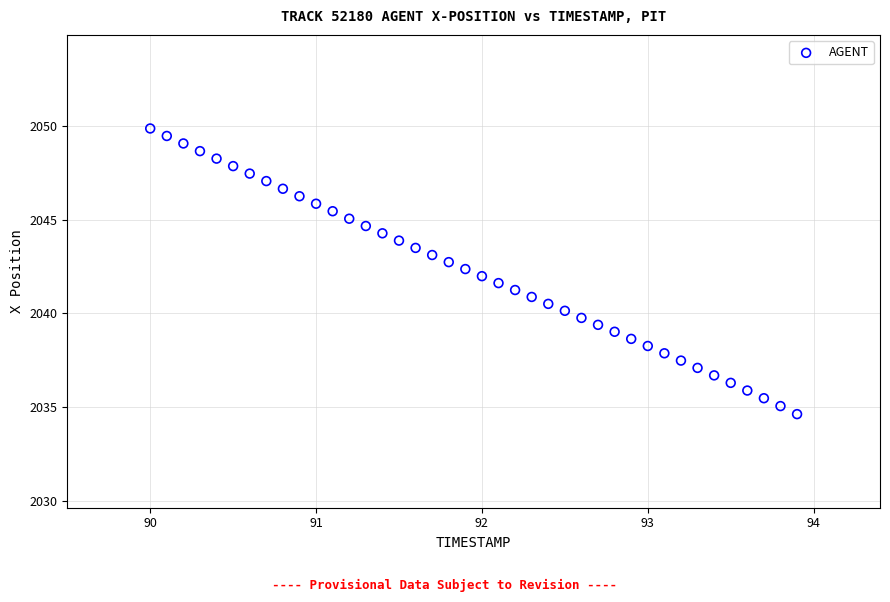

What is the range of X values (max minus min)?

3.9